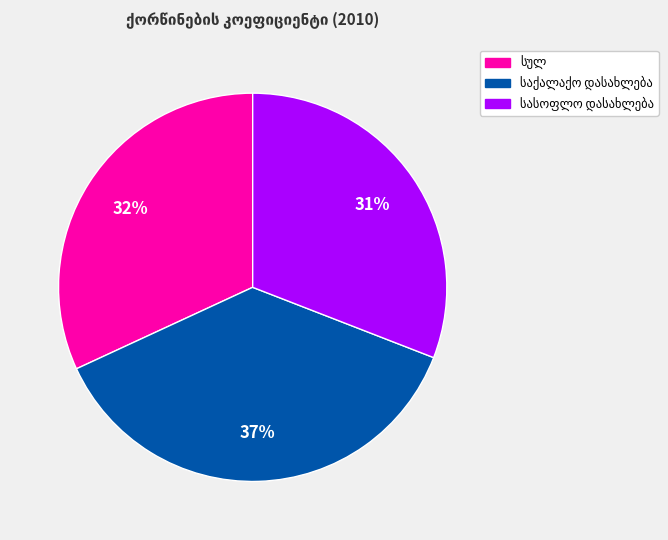

Does any single category account for the majority?

No